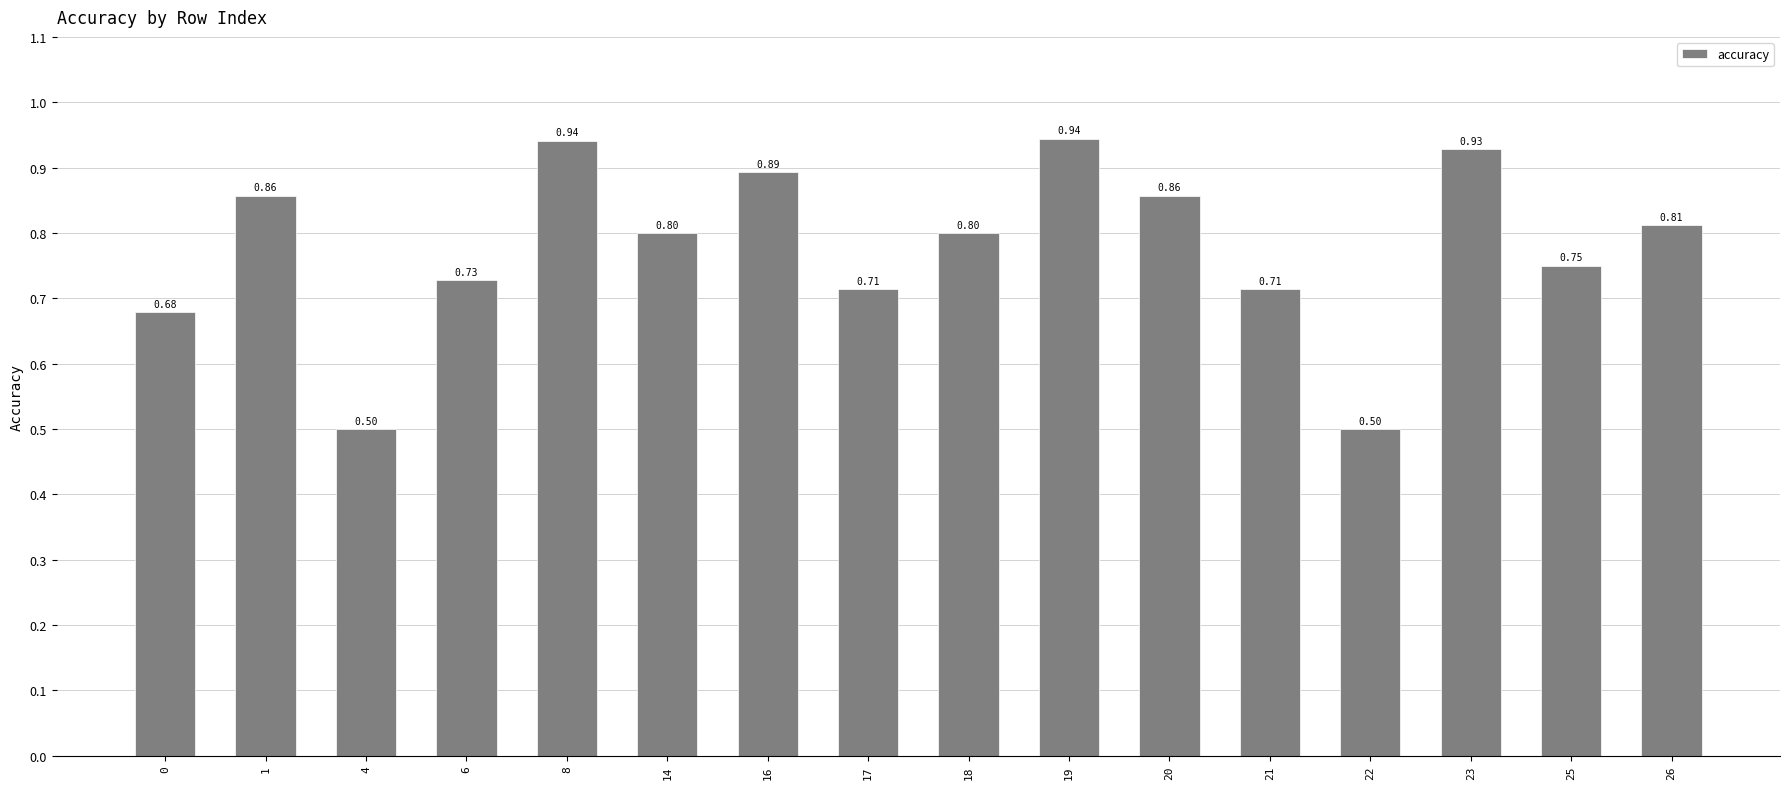

How many categories are shown in the chart?

16